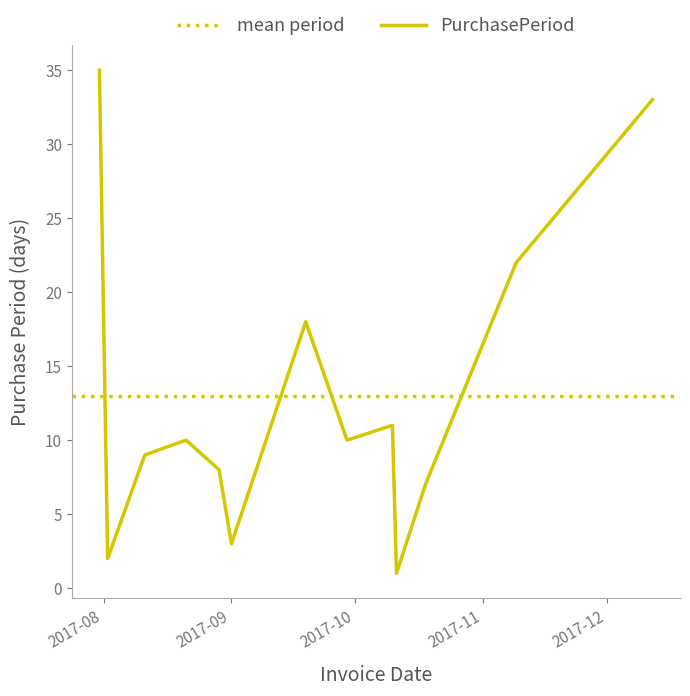

True or false: the data has more than 1 interior local peaks.

True